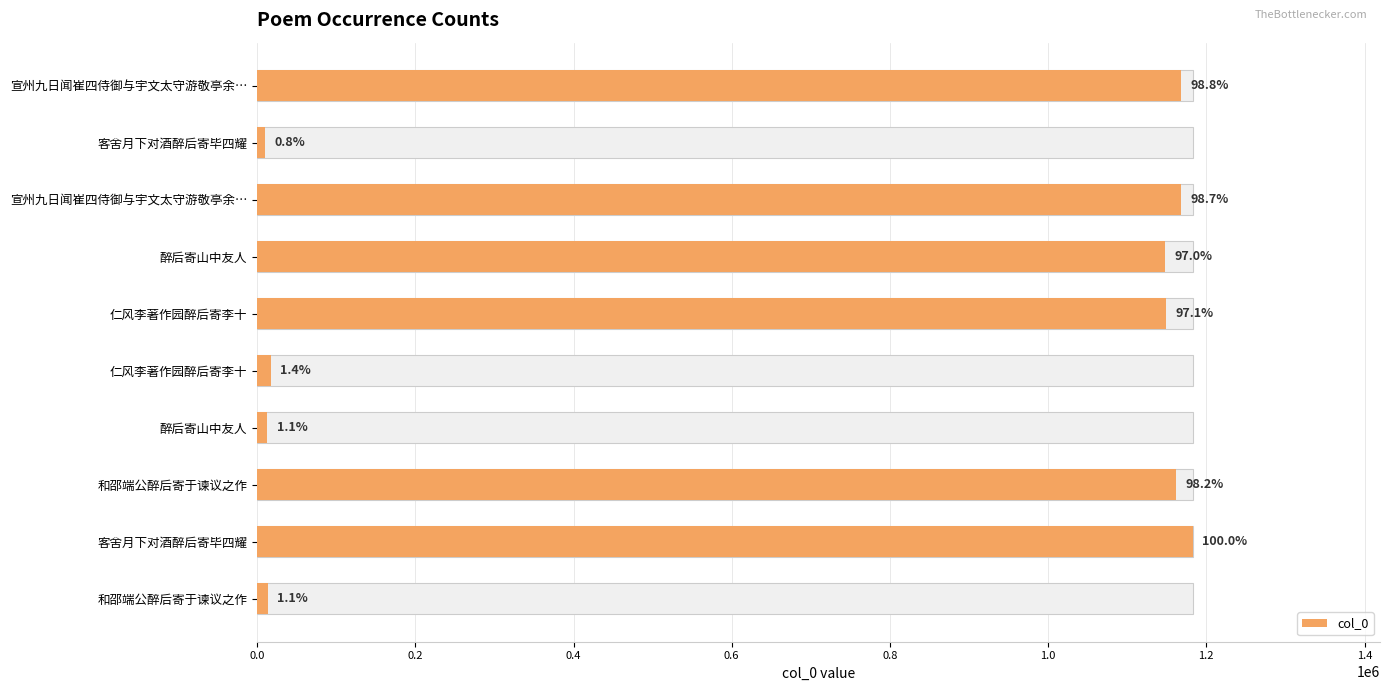

What is the minimum value shown in the chart?

9666